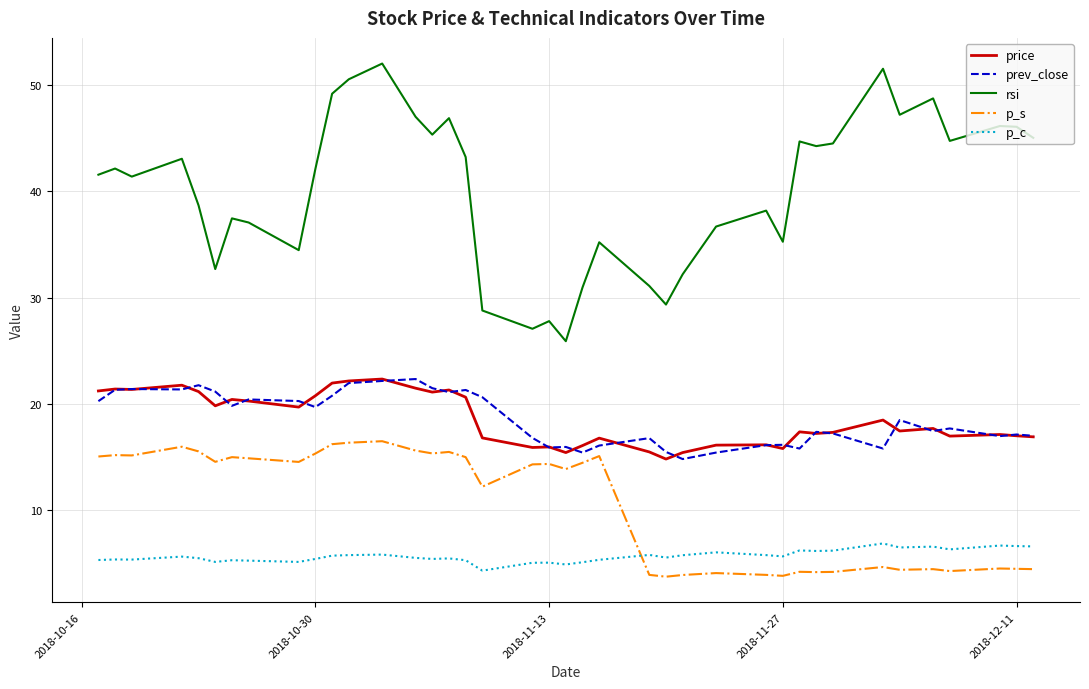

How many distinct data groups are displayed?

5